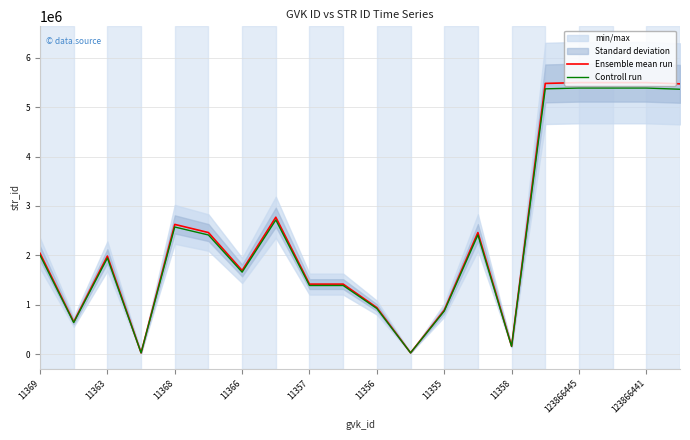

At how many categories does at least one series exceed 1343536?

14